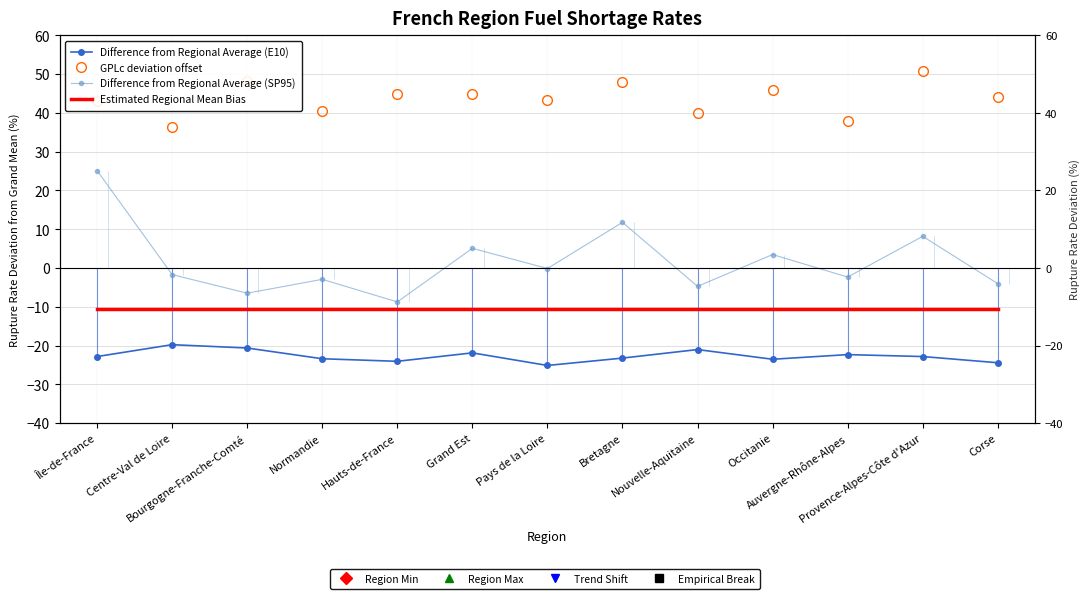

True or false: Estimated Regional Mean Bias and Difference from Regional Average (SP95) cross at least once.

False